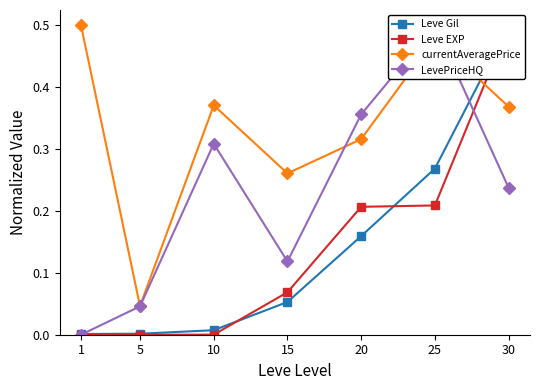

Where is the first local minimum for currentAveragePrice?

5